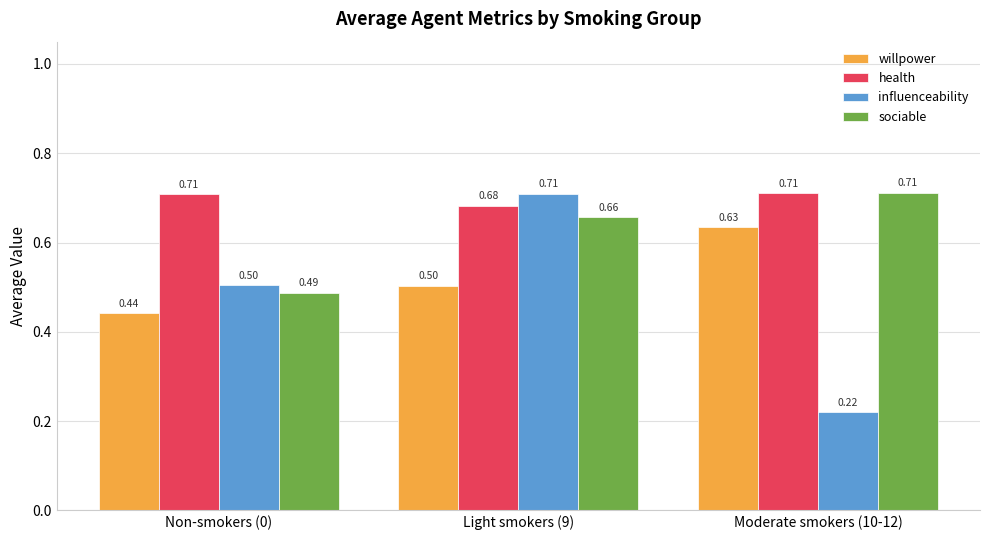

What is the difference between the highest and lowest values at Moderate smokers (10-12)?

0.5